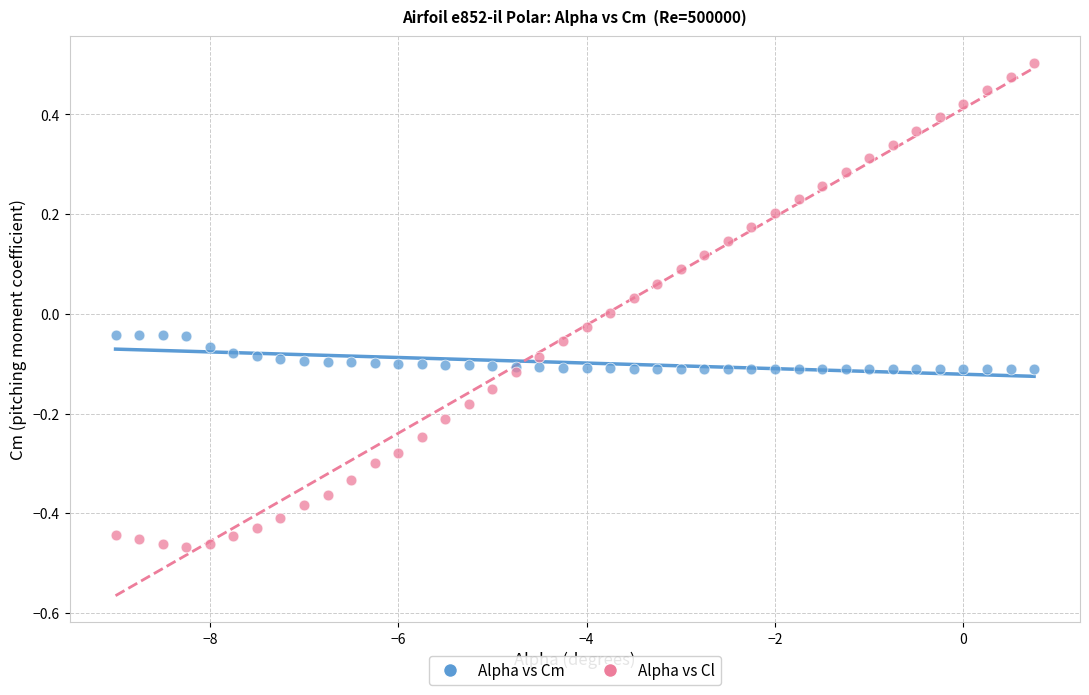

What are all the series names shown in the legend?

Alpha vs Cm, Alpha vs Cl